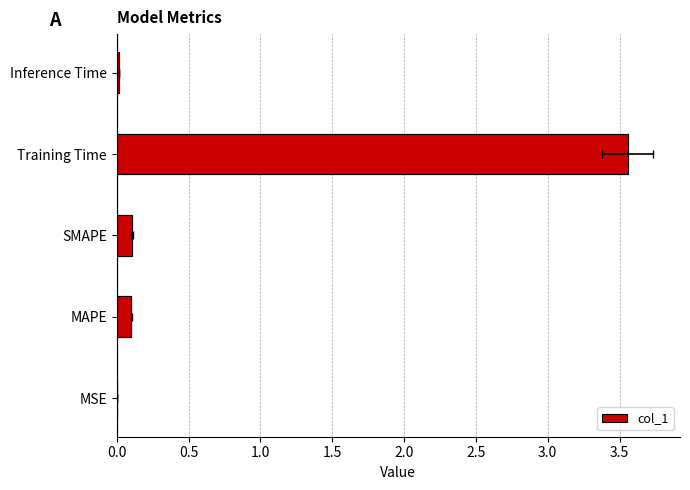

Reading left to right, list all the values displayed in this chart.

0.0	0.1	0.1	3.6	0.0